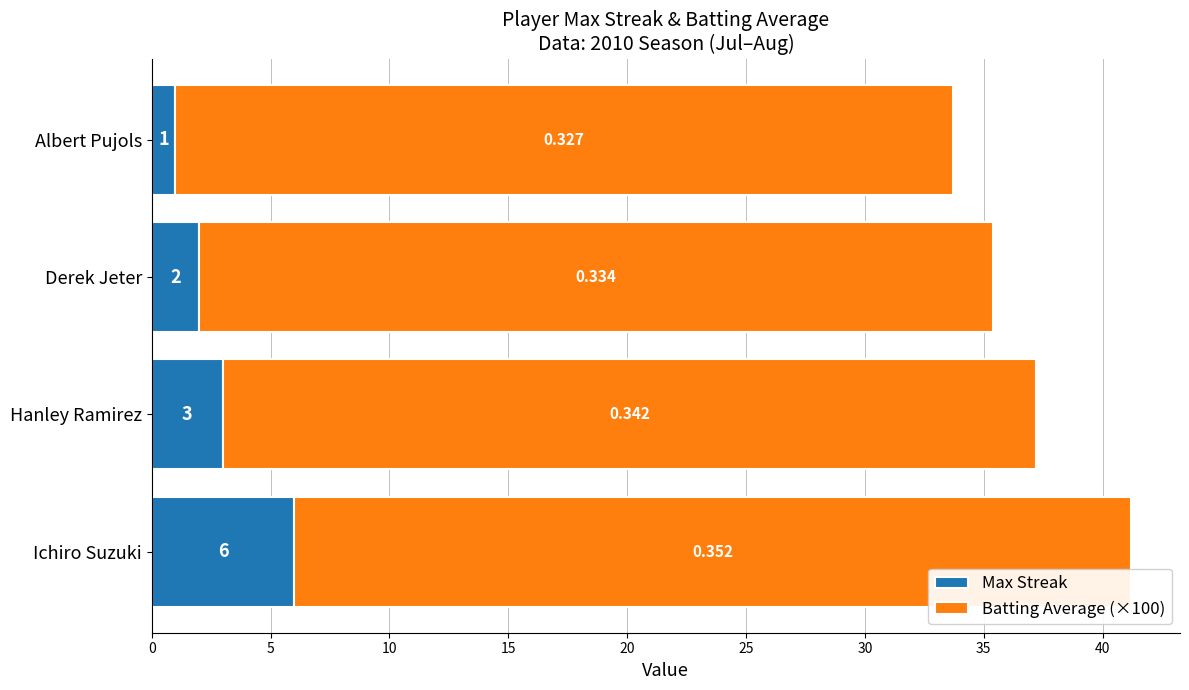

Which category has the lowest value in the Max Streak series?

Albert Pujols